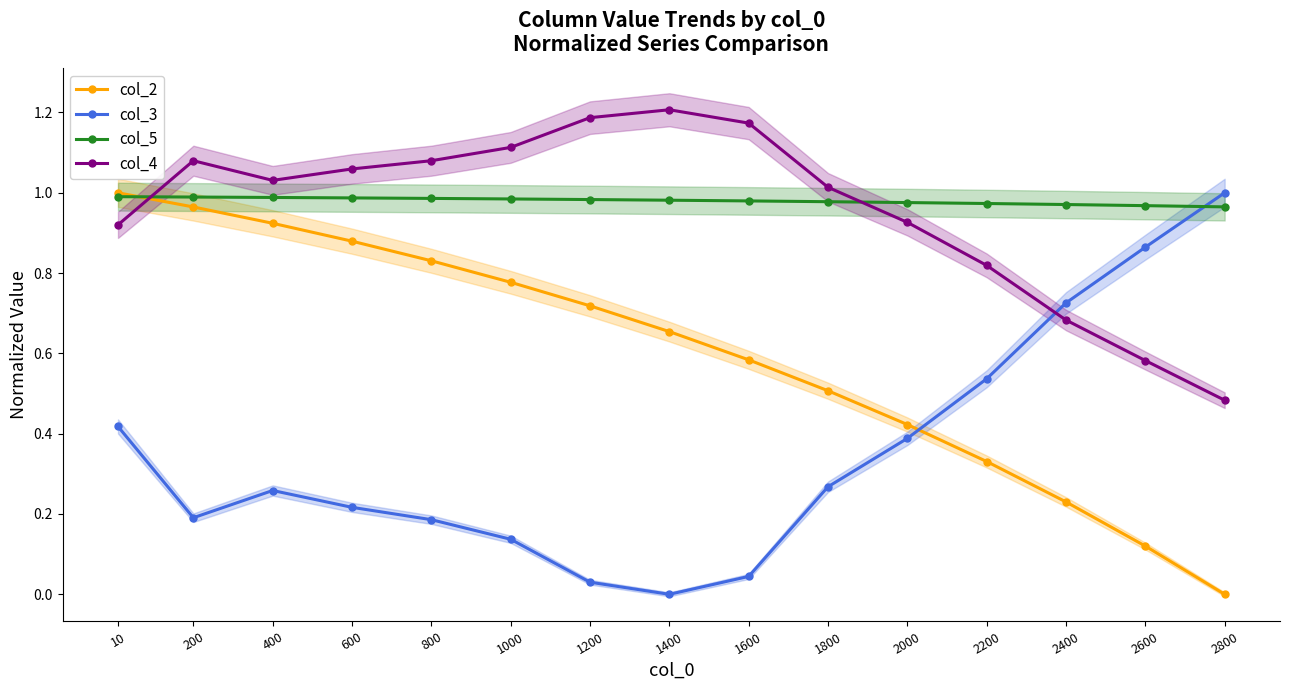

How many intersections are there between col_3 and col_2?

1